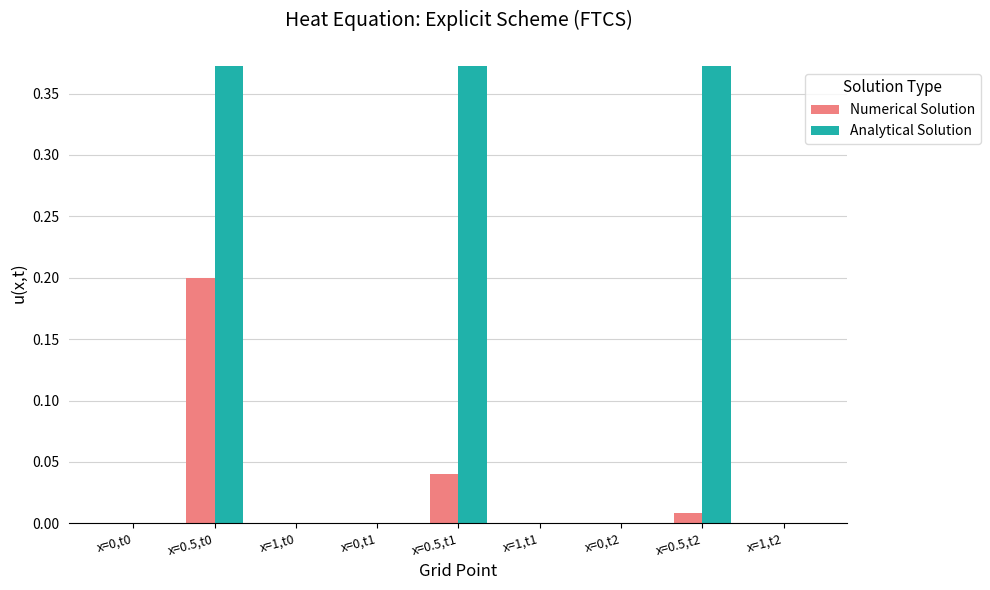

Which series has the largest total across all categories?

Analytical Solution